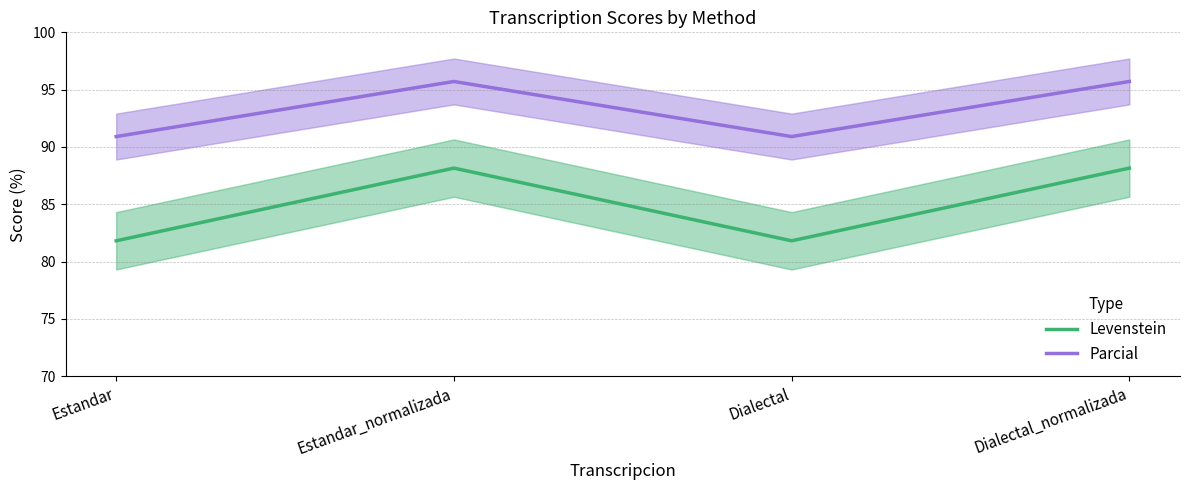

Is it true that Levenstein equals 33.7 at Dialectal?

False